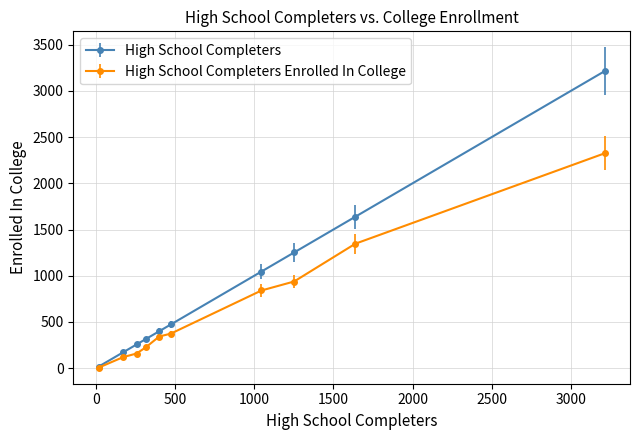

What is the value of the High School Completers Enrolled In College point at the 4th from the left?

227